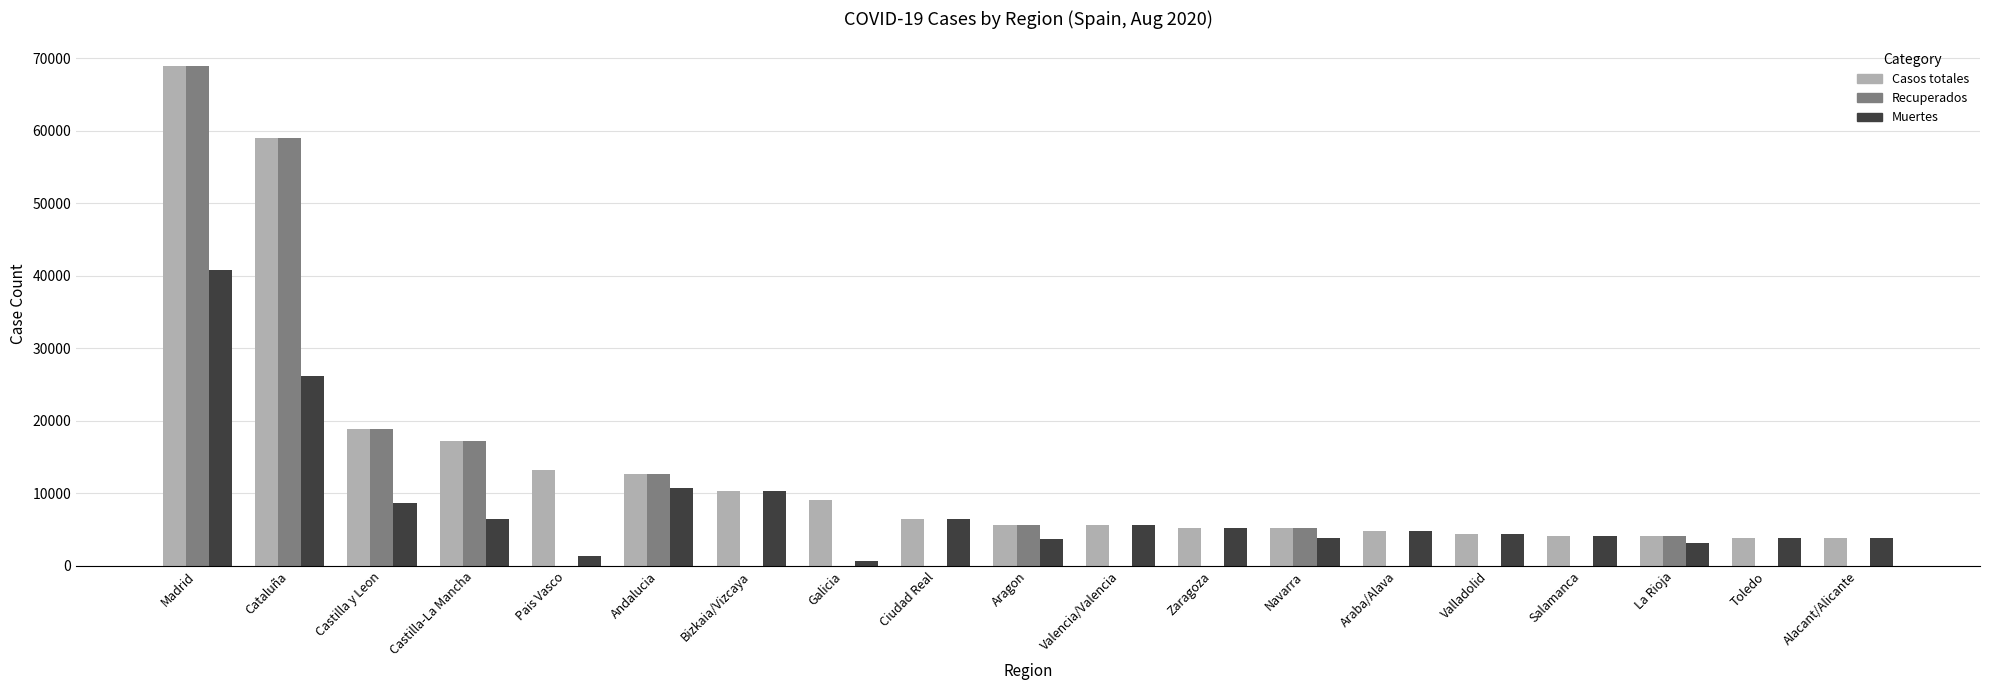

Read the Recuperados value at Castilla y Leon.

18907